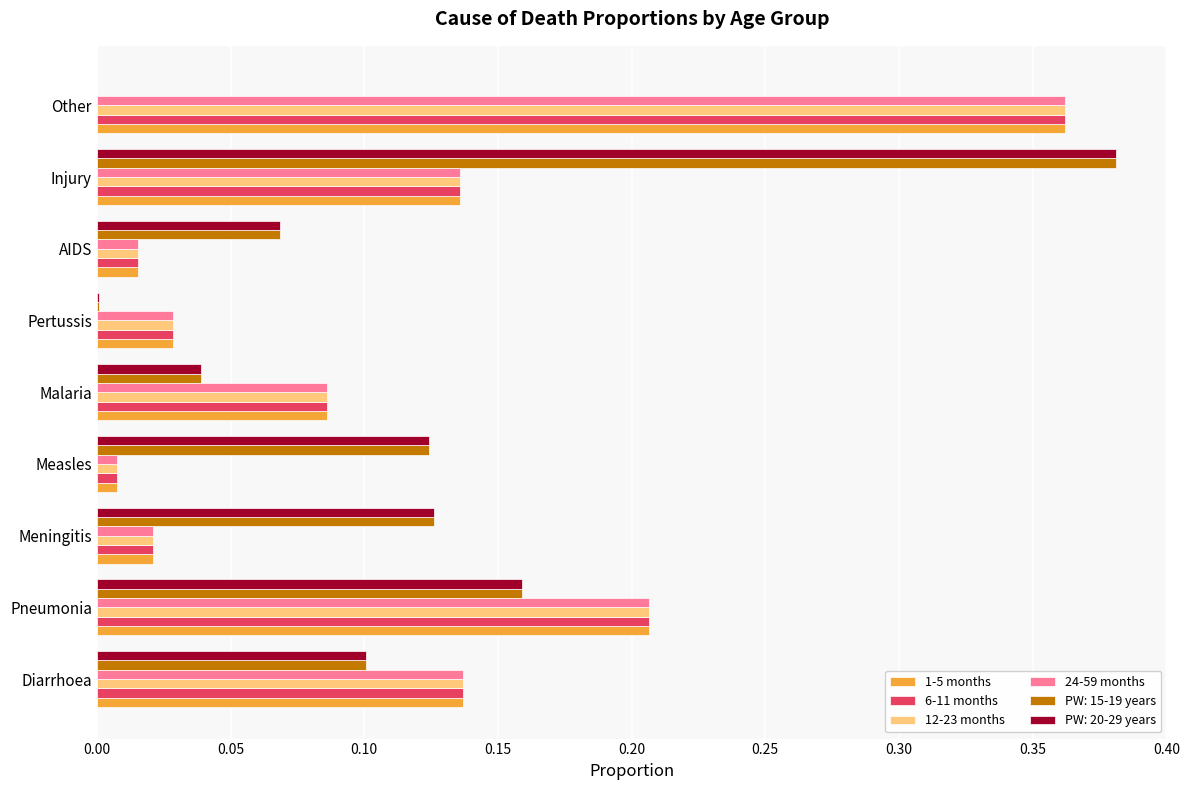

Is the value of 1-5 months at Measles greater than the value of 24-59 months at Meningitis?

No